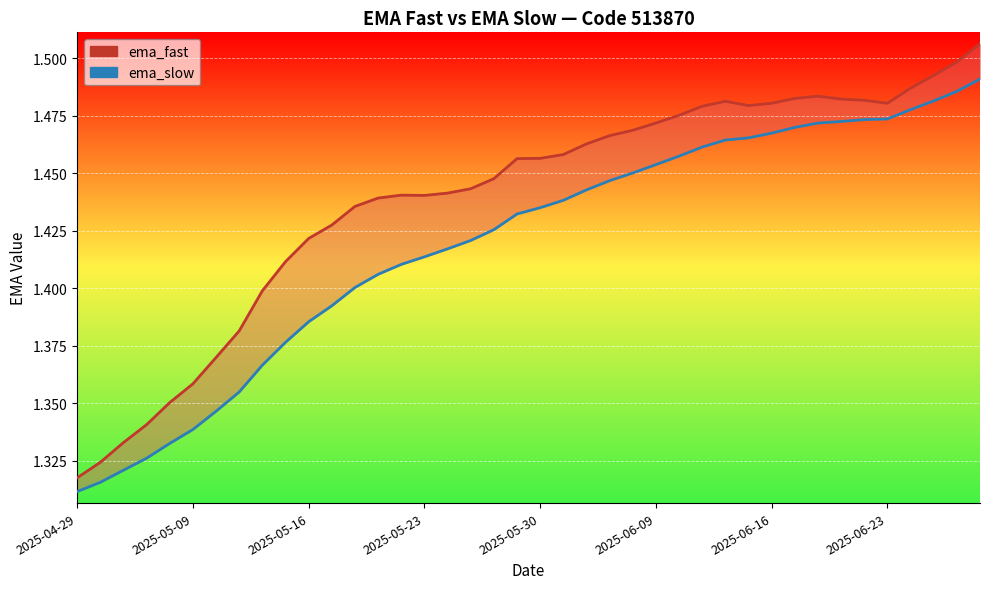

What is the minimum value shown in the chart?

1.3